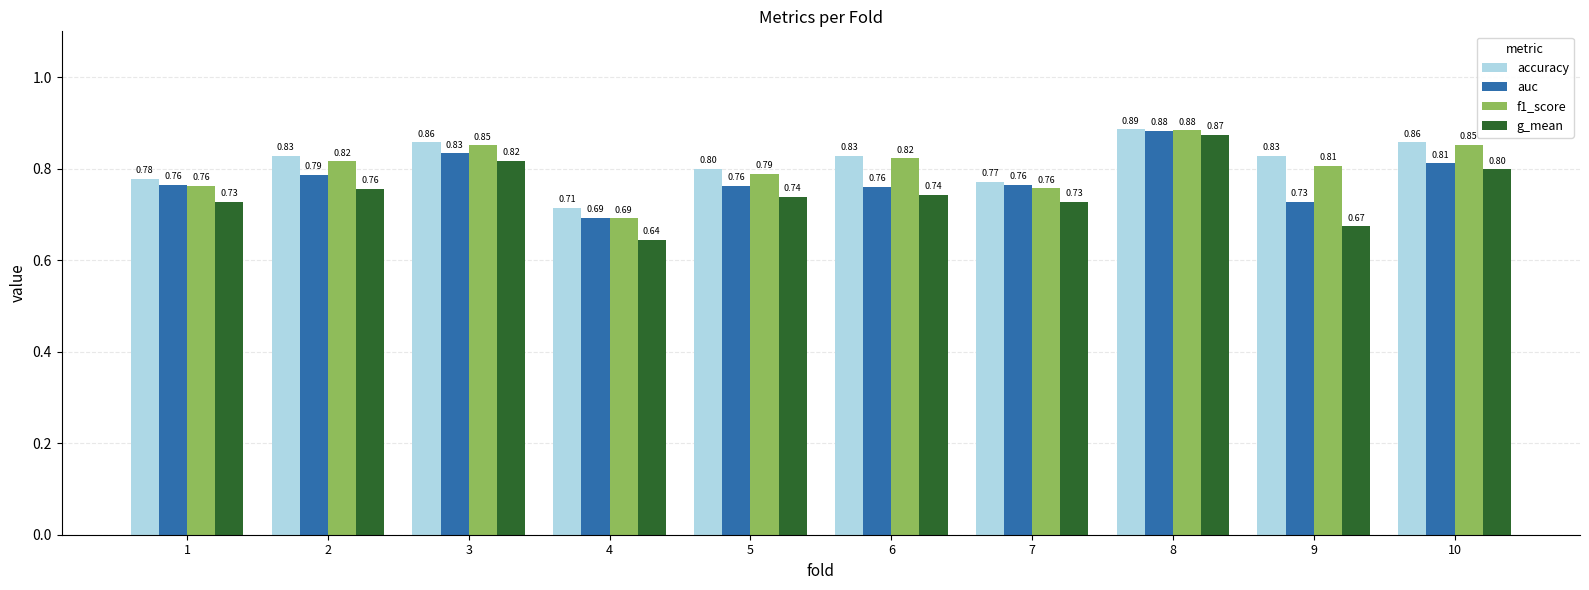

Where is g_mean nearest to the value 0?

4